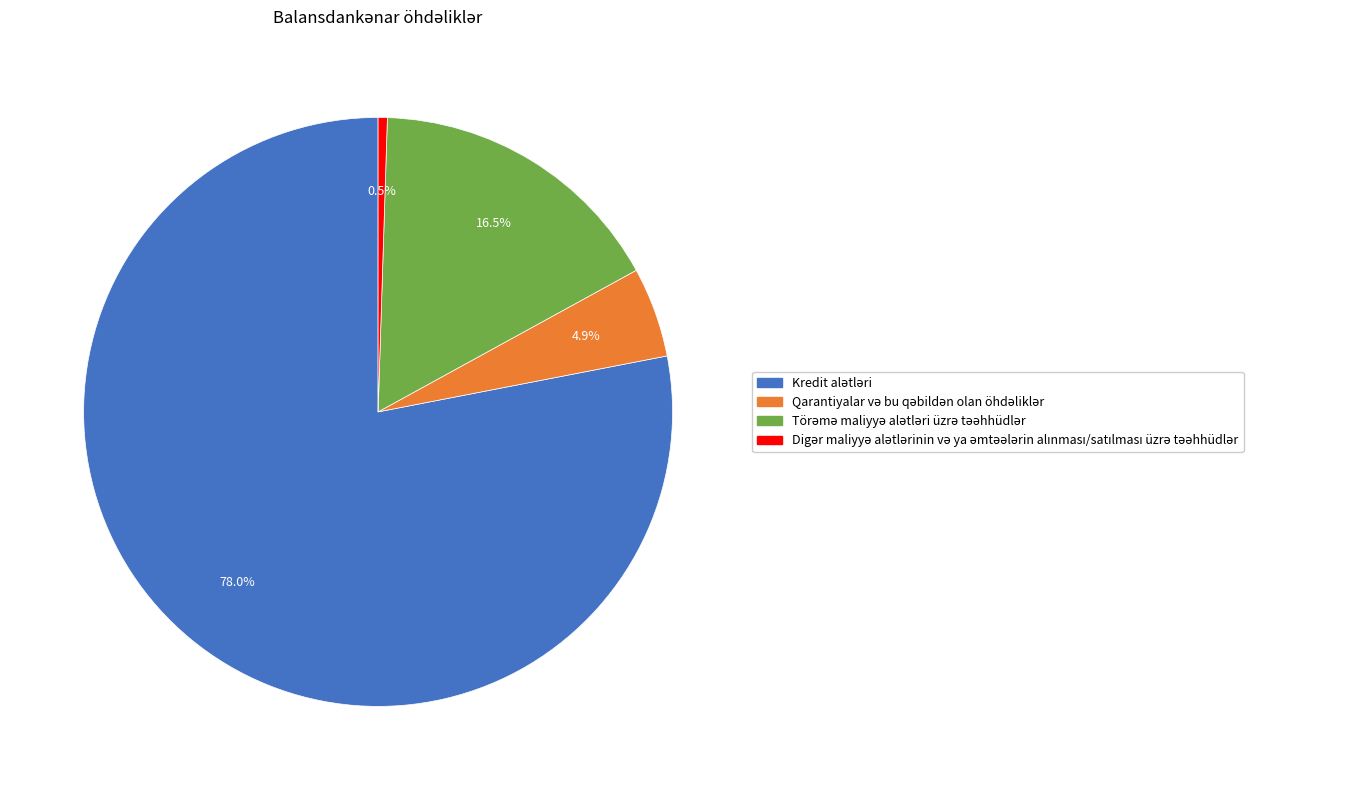

Is there a majority slice in this chart?

Yes